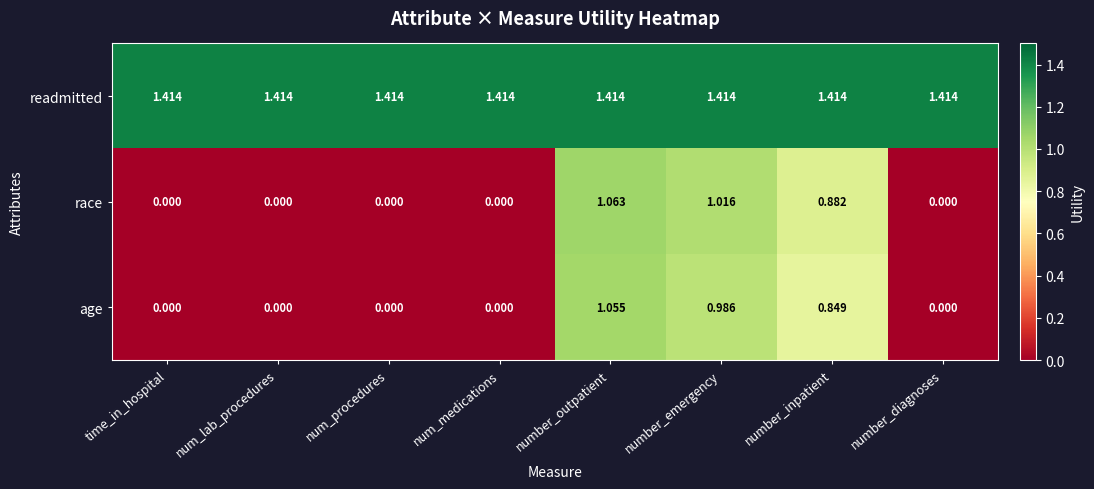

Which series has the largest range (max minus min)?

race